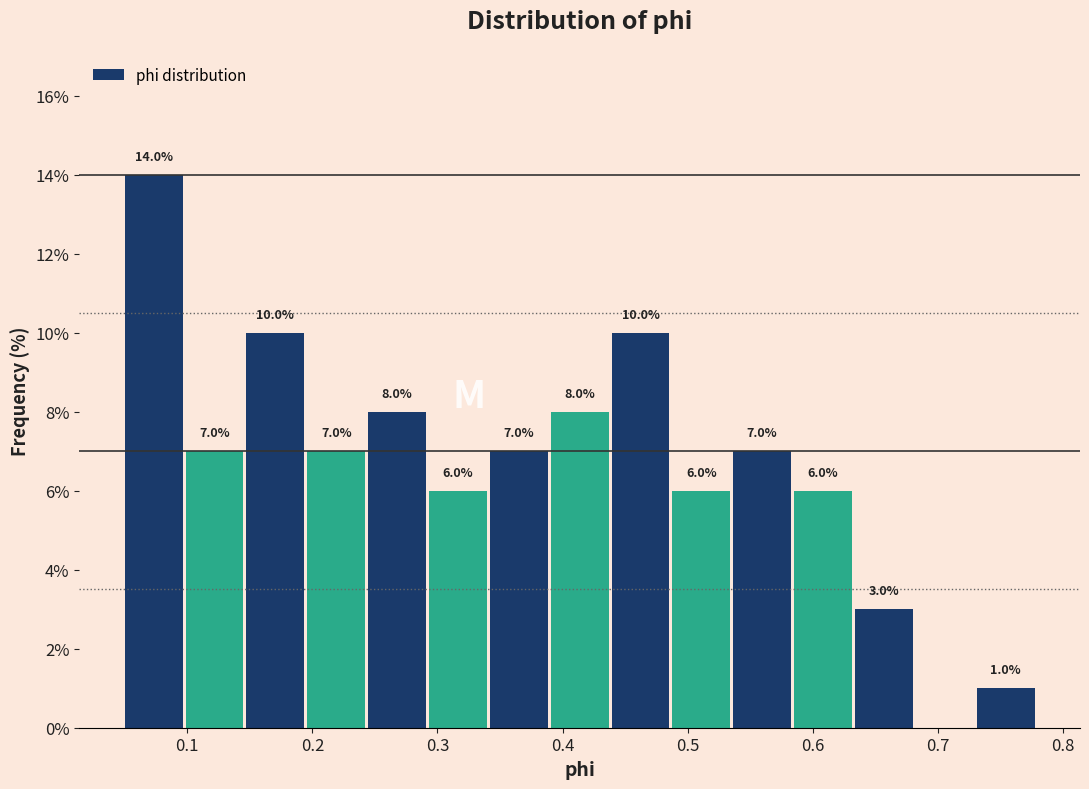

Over which range of the x-axis is the bar tallest?

0.05 to 0.10